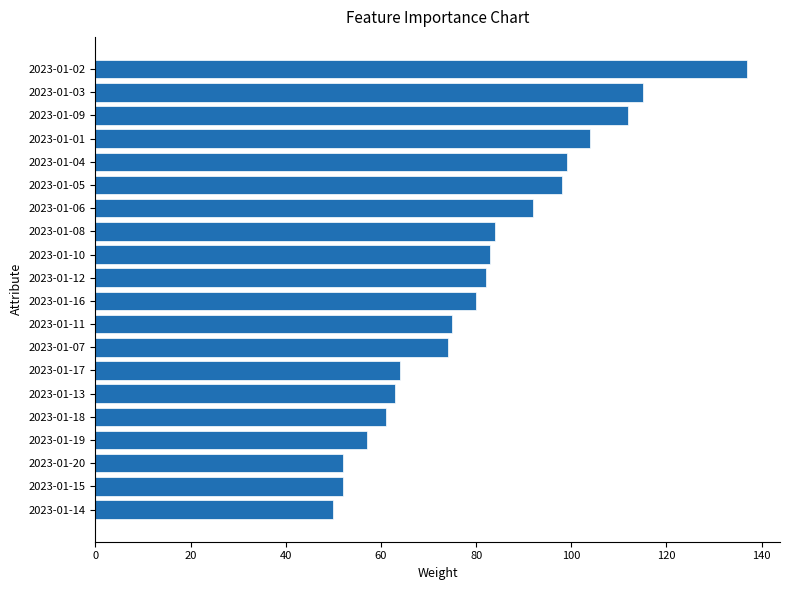

Reading bottom to top, extract all data points from this chart.

2023-01-14=50	2023-01-15=52	2023-01-20=52	2023-01-19=57	2023-01-18=61	2023-01-13=63	2023-01-17=64	2023-01-07=74	2023-01-11=75	2023-01-16=80	2023-01-12=82	2023-01-10=83	2023-01-08=84	2023-01-06=92	2023-01-05=98	2023-01-04=99	2023-01-01=104	2023-01-09=112	2023-01-03=115	2023-01-02=137